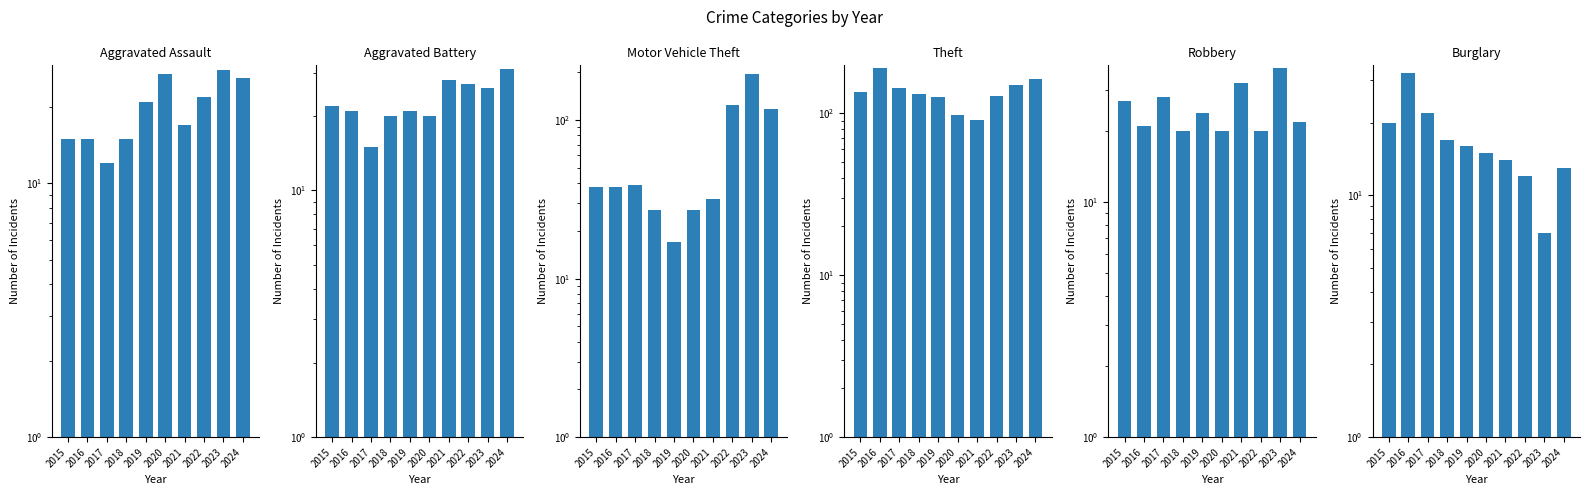

At which category is the sum across all series the highest?

2023